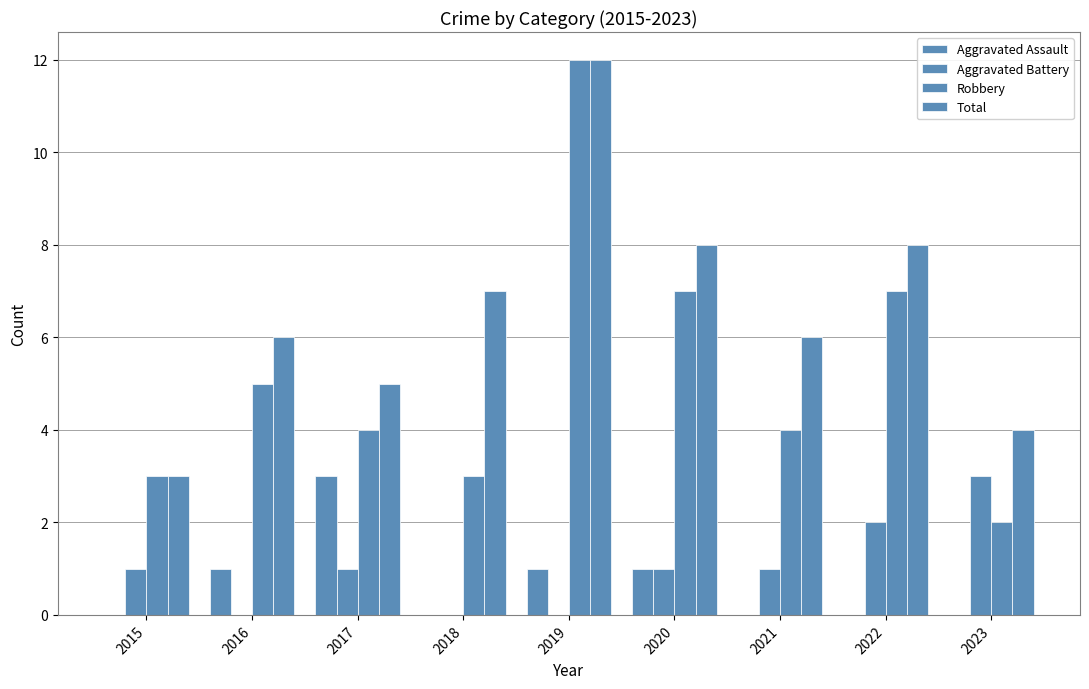

How many groups of bars are there?

9